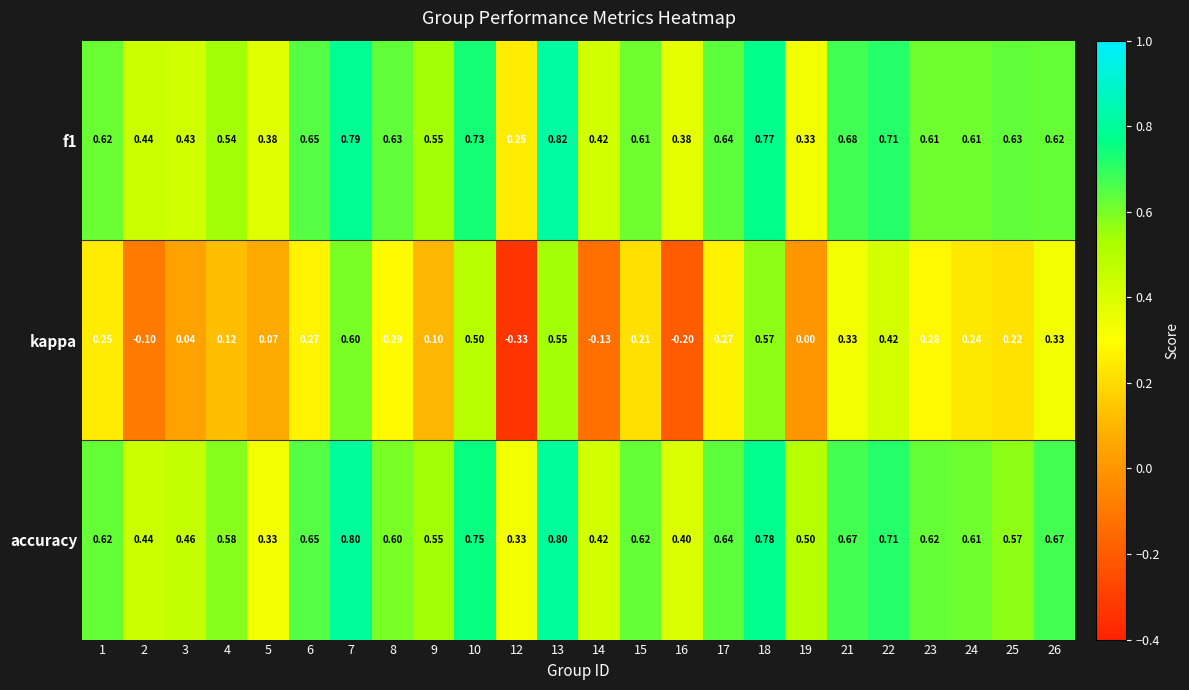

Between 16 and 17, which series saw the biggest shift?

kappa